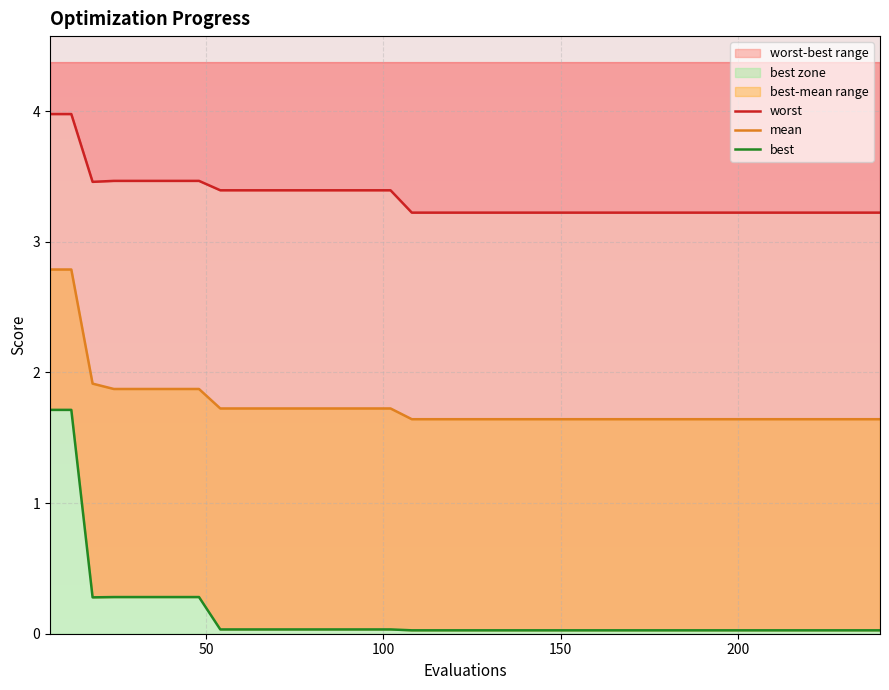

Which series has the widest spread of values?

best